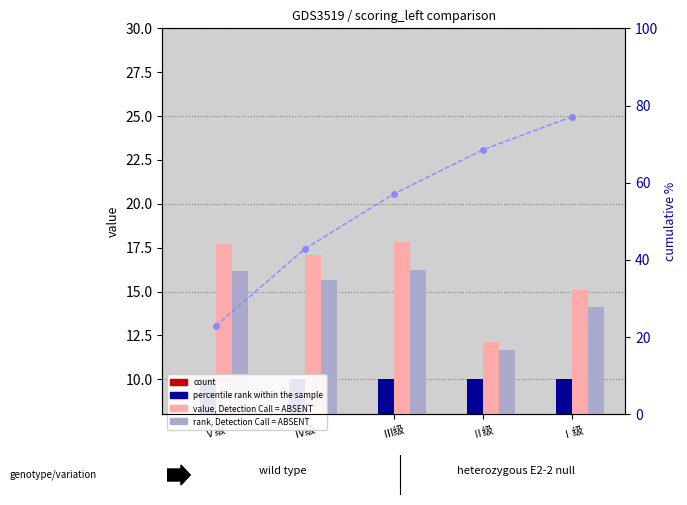

True or false: percentile rank within the sample has a value of 4.5 at Ⅳ级.

False